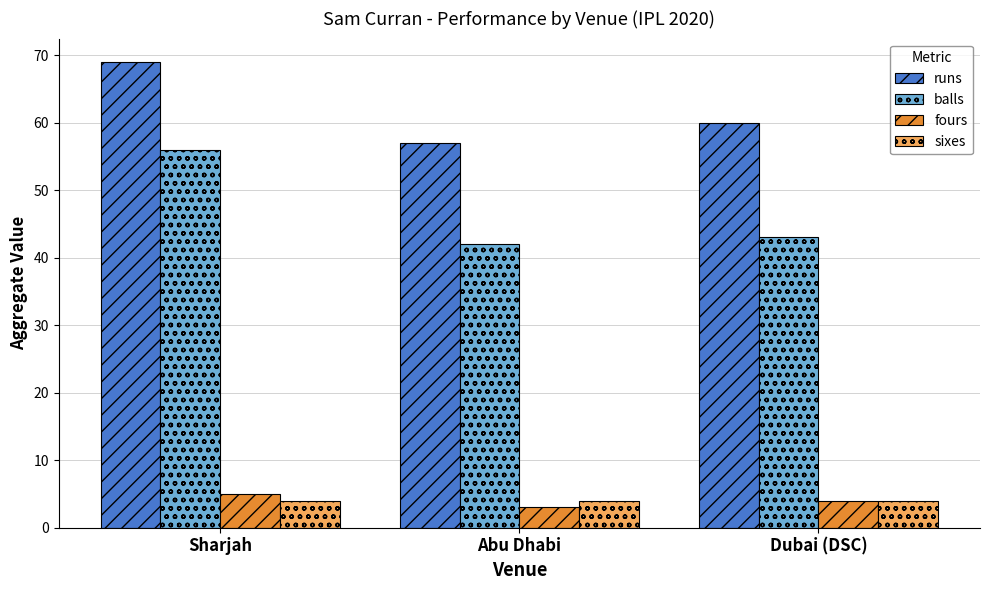

Is the value of balls at Sharjah greater than the value of fours at Dubai (DSC)?

Yes